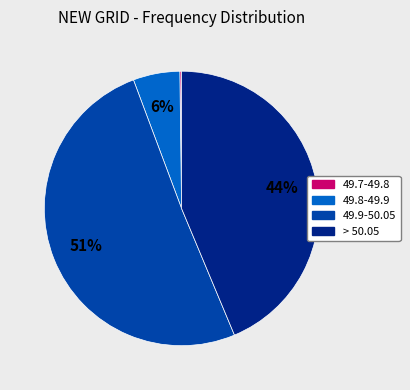

The 49.9-50.05 slice represents 64% of the pie. True or false?

False